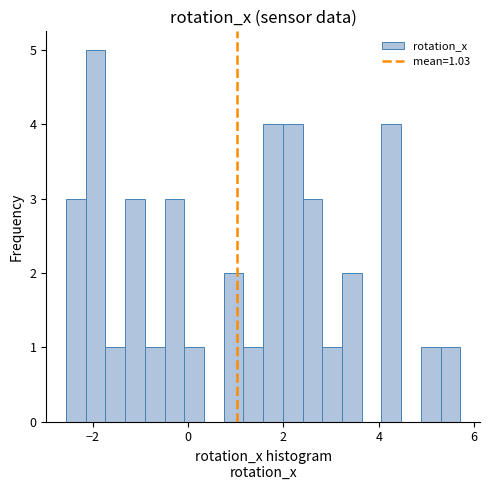

Around what value on the x-axis is the tallest bar? Give the approximate position of its centre, as read against the axis.

-2.0